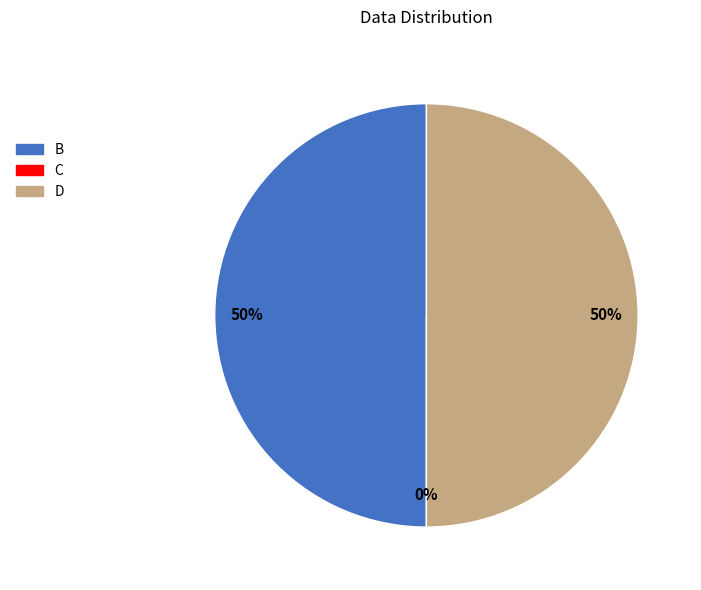

Between B and D, which is larger?

B